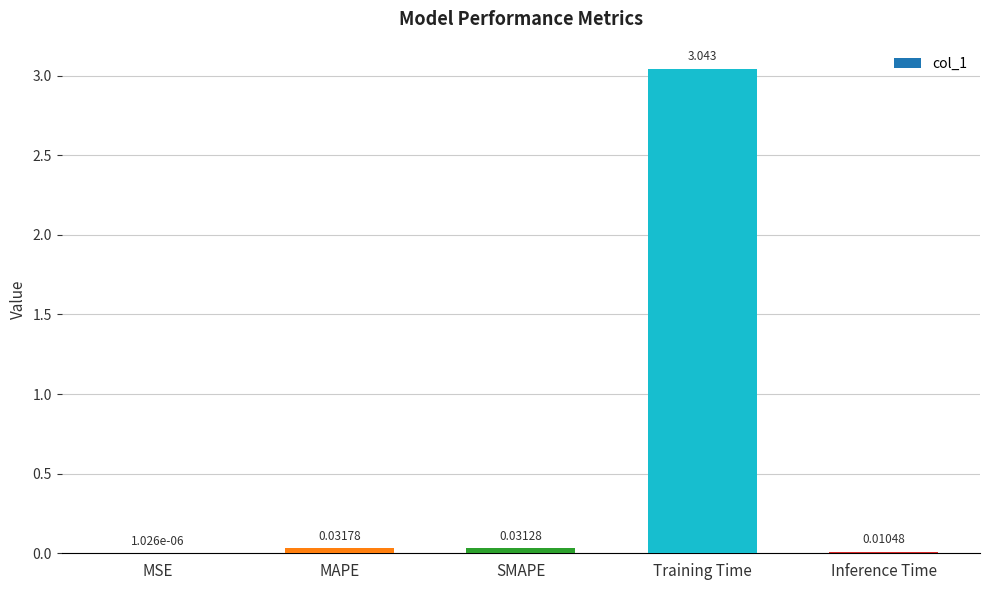

How many categories are shown in the chart?

5